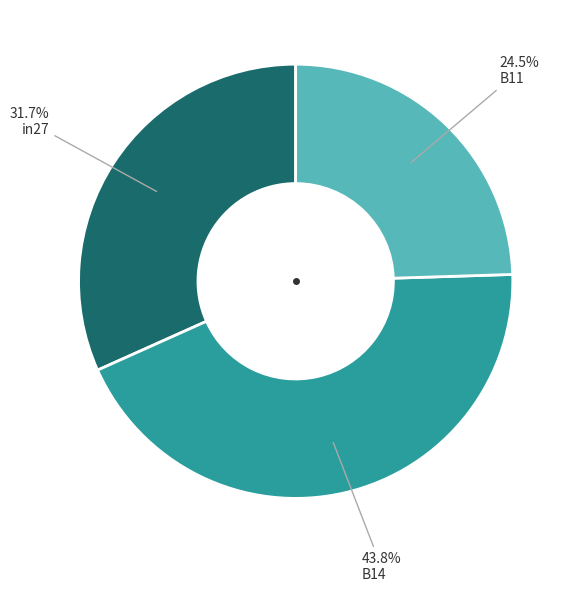

Is there a majority slice in this chart?

No